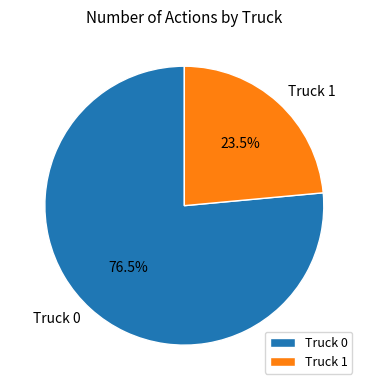

To the nearest percent, what is the average slice percentage?

50%